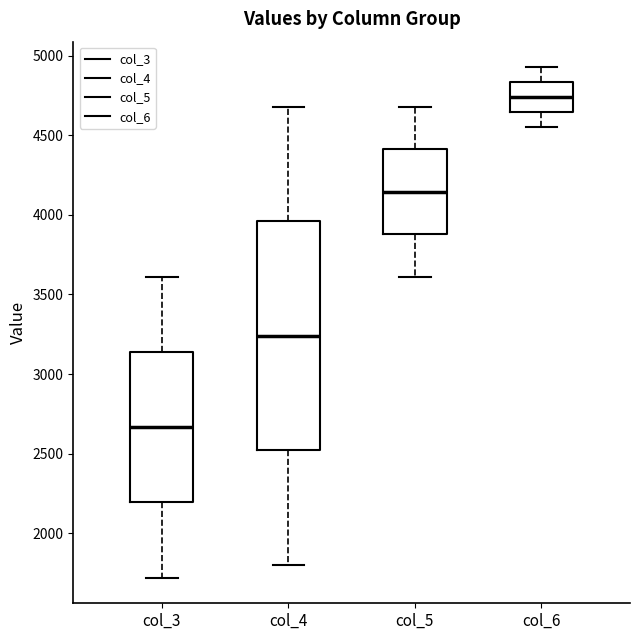

Where does the upper whisker of the box for col_4 end on the y-axis? The values are not printed on the chart, so give them approximately, as read against the axis.

4700